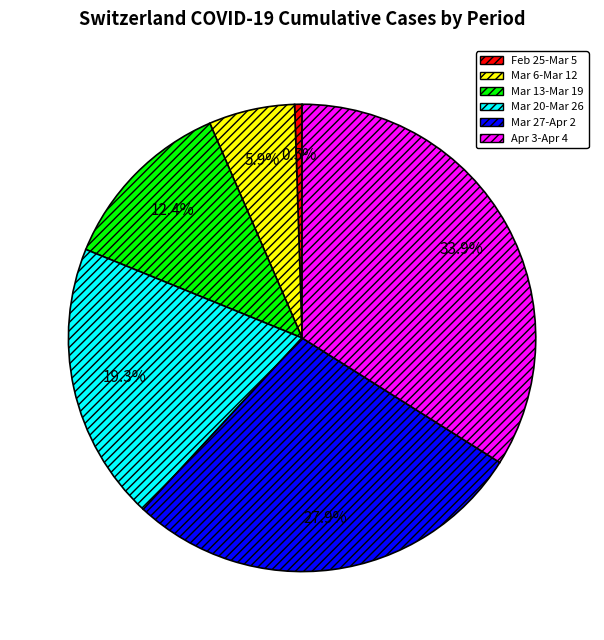

To the nearest percent, what is the difference between the largest and smallest slice percentages?

33%